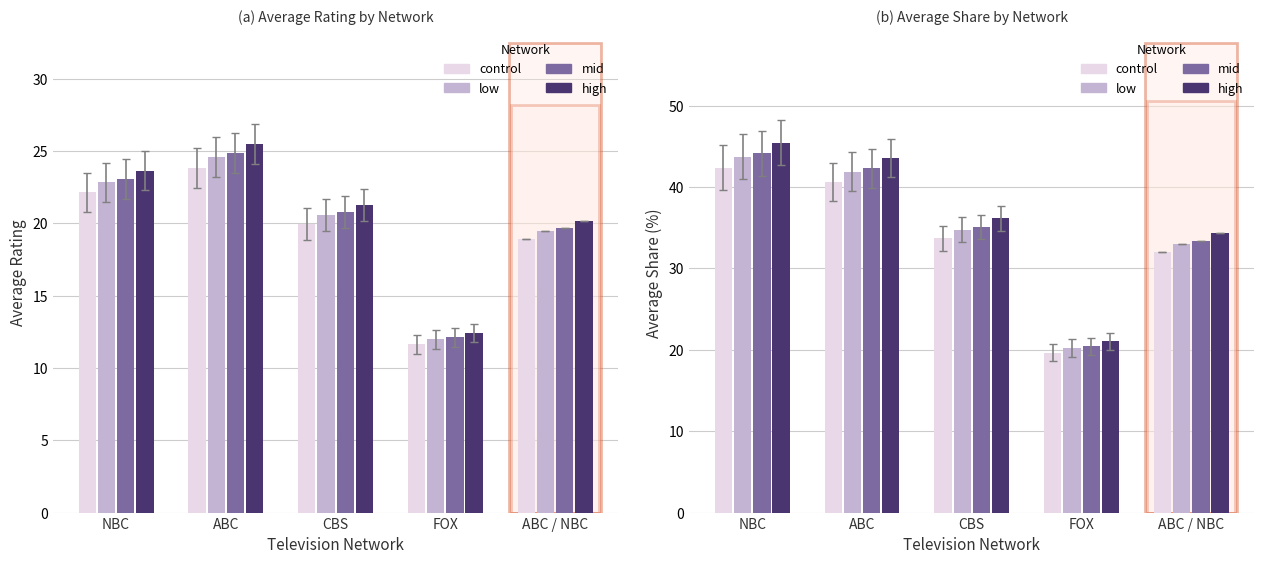

What are all the series names shown in the legend?

control, low, mid, high